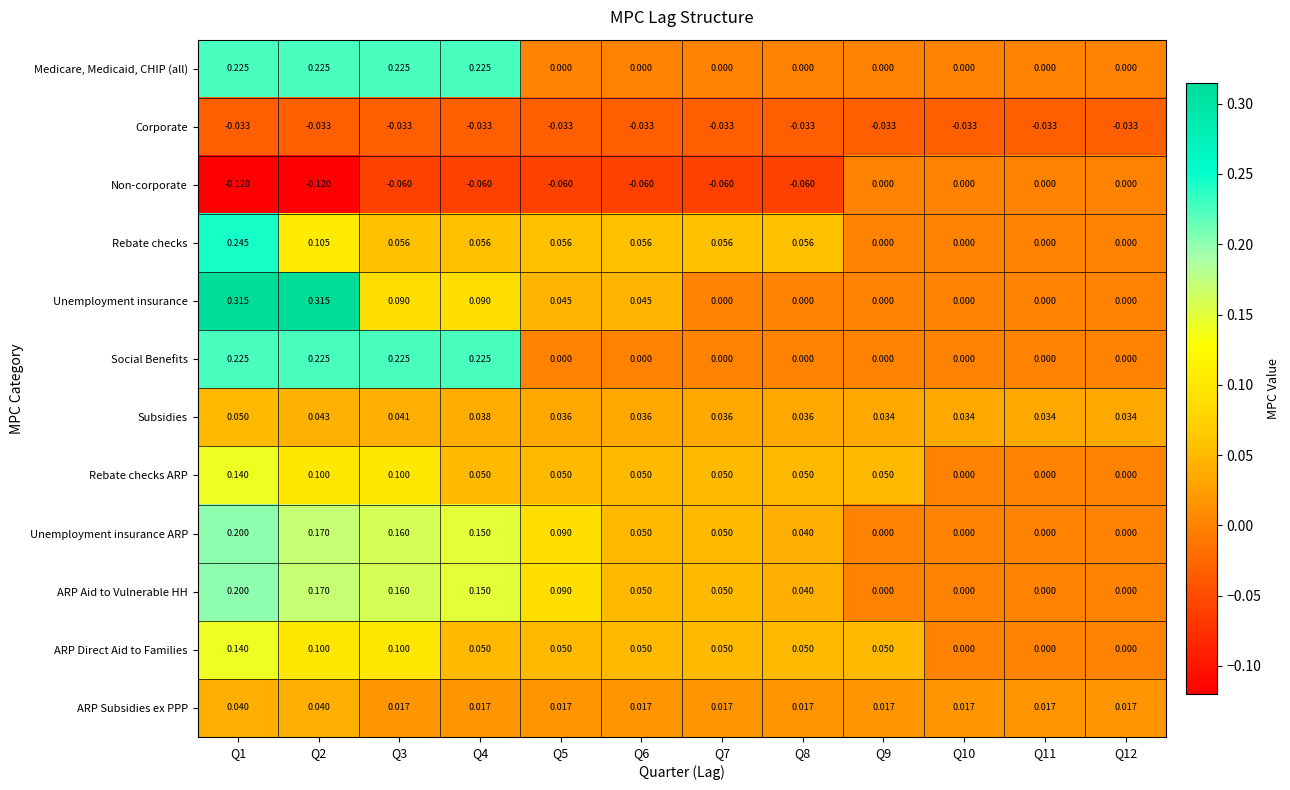

Which series has the widest spread of values?

Unemployment insurance